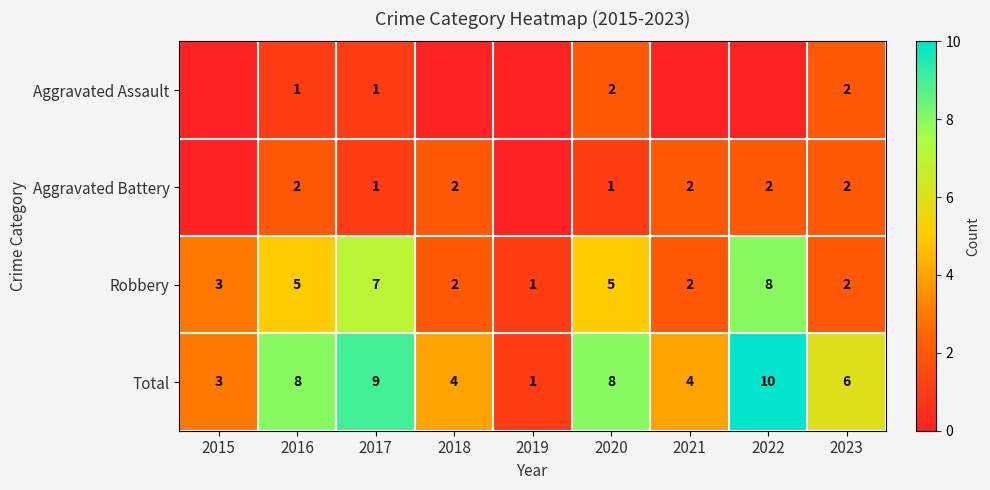

How many values in the Robbery series are below 3?

4